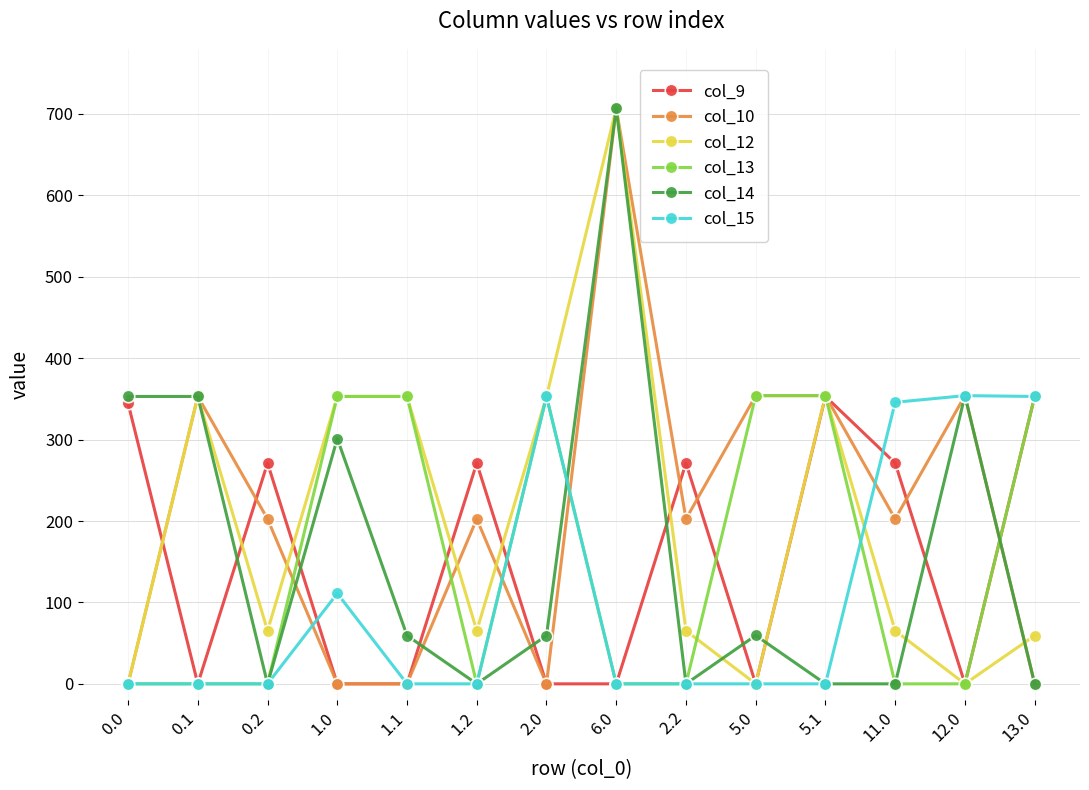

At which category does col_12 reach its first local valley?

0.2